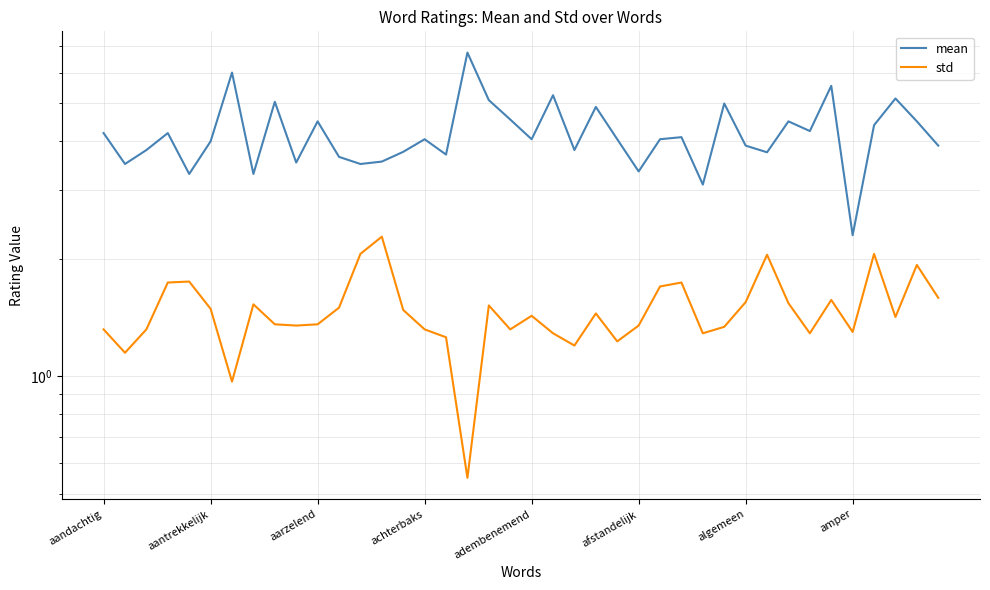

Which has a higher value, 38 or 23?

23